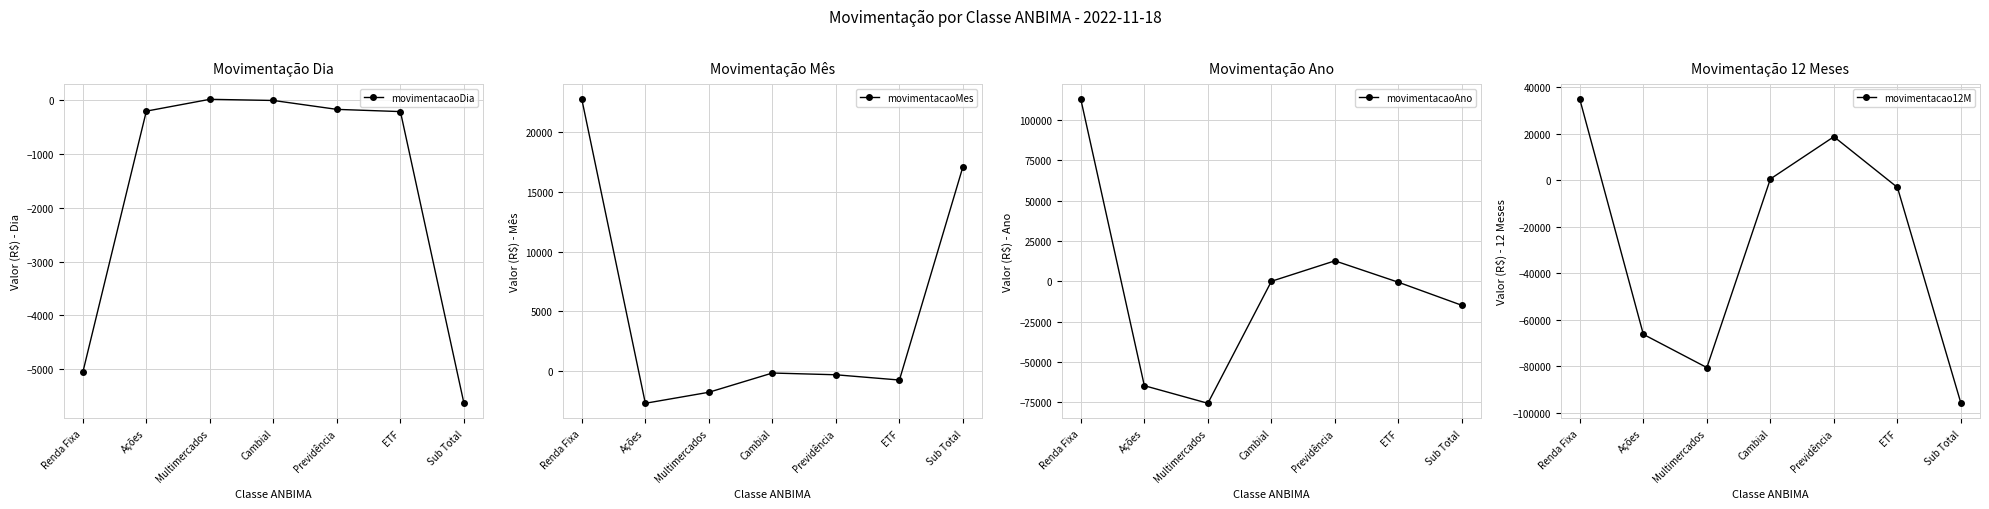

True or false: movimentacaoAno has a value of -19222.6 at Ações.

False